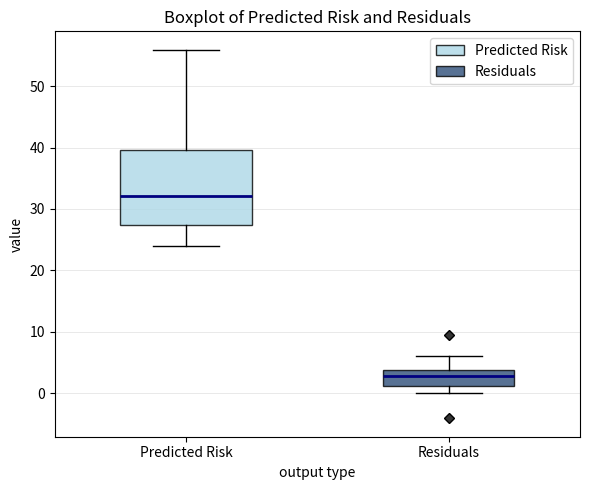

Reading left to right, transcribe this box plot: for each box, give where its median line is, the range the box spans, and where its two whiskers end, as read against the y-axis. The values are not printed on the chart, so give them approximately, as read against the axis.

Predicted Risk: median 32, box 27 to 40, whiskers 24 to 56
Residuals: median 3, box 1 to 4, whiskers 0 to 6